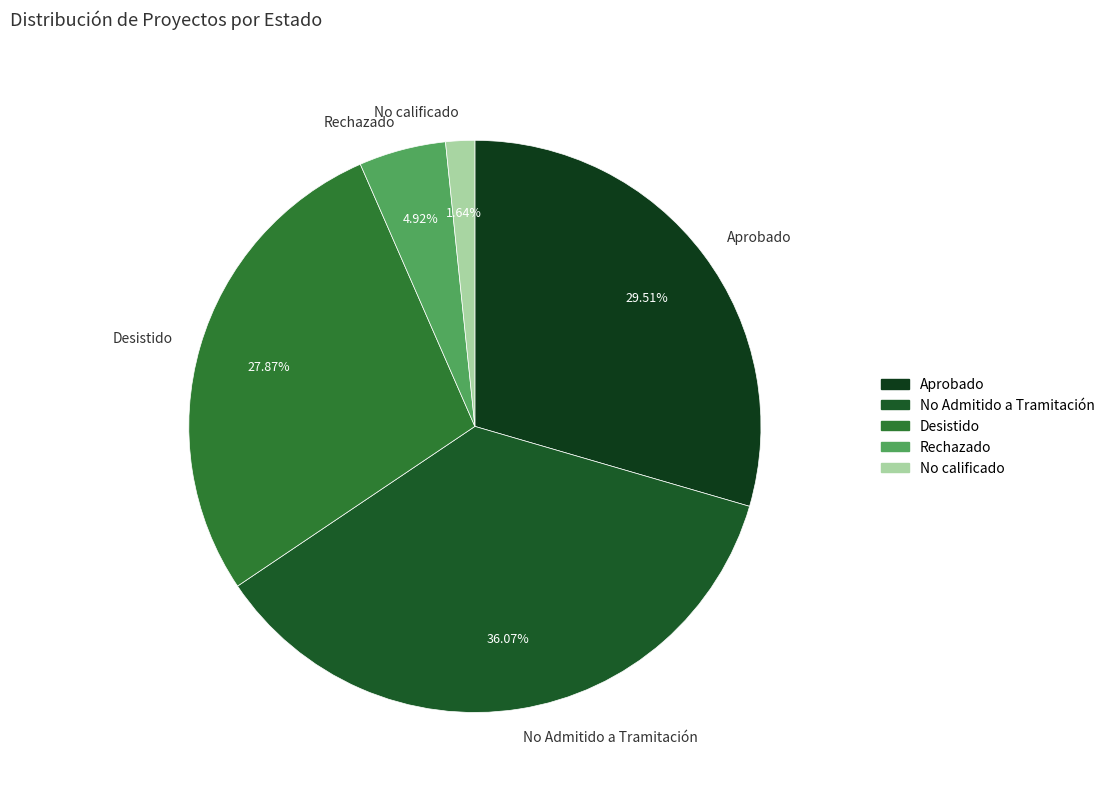

To the nearest percent, what is the difference between the largest and smallest slice percentages?

34%